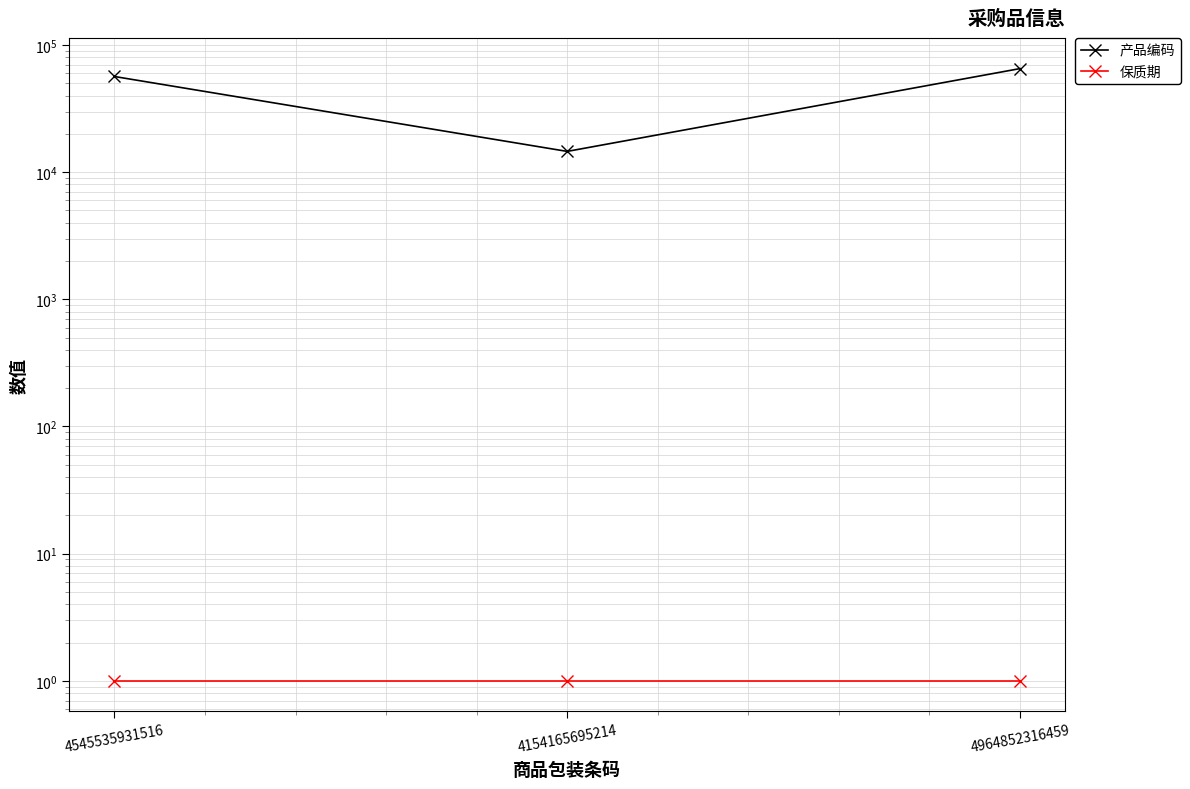

What is the value of the 产品编码 point at the 1st from the left?

56548